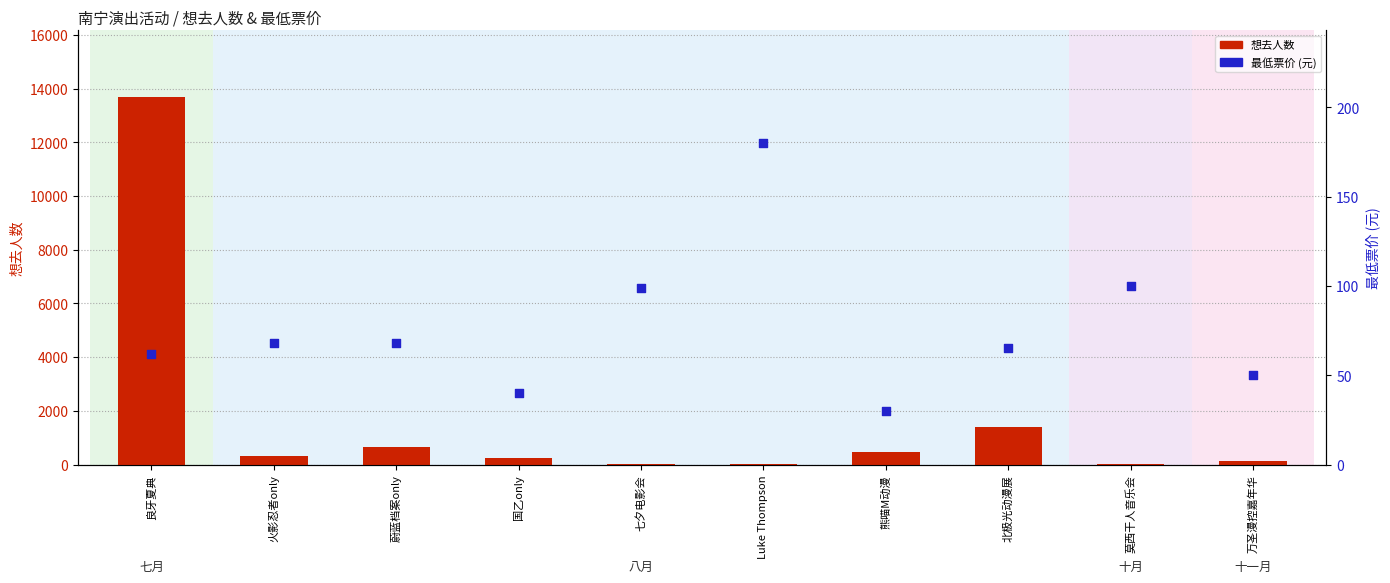

What are all the series names shown in the legend?

想去人数, 最低票价